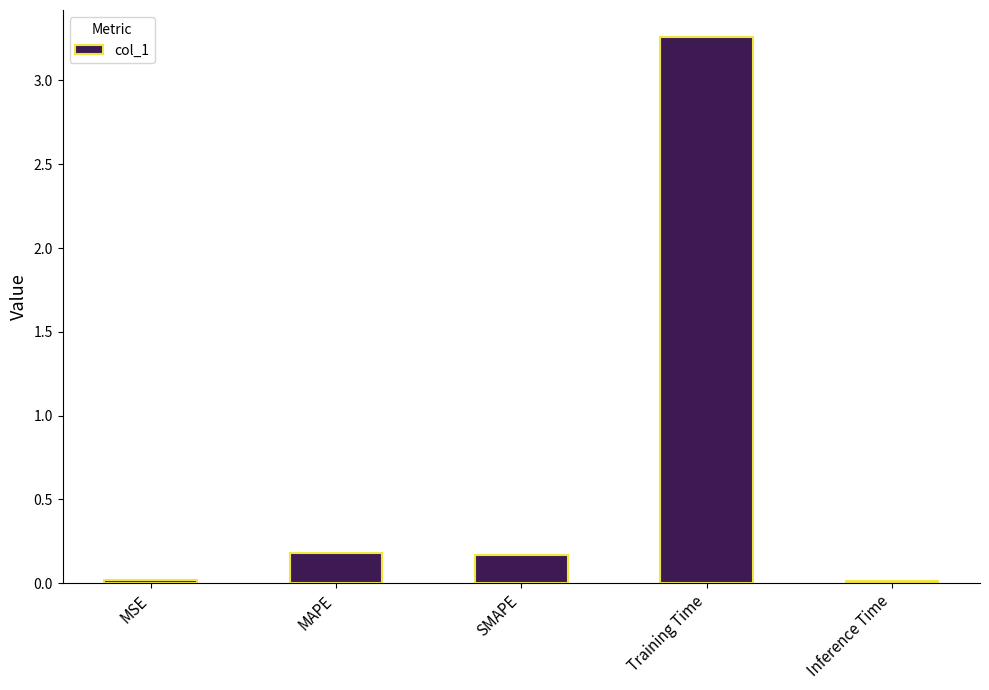

Are the bars horizontal?

No